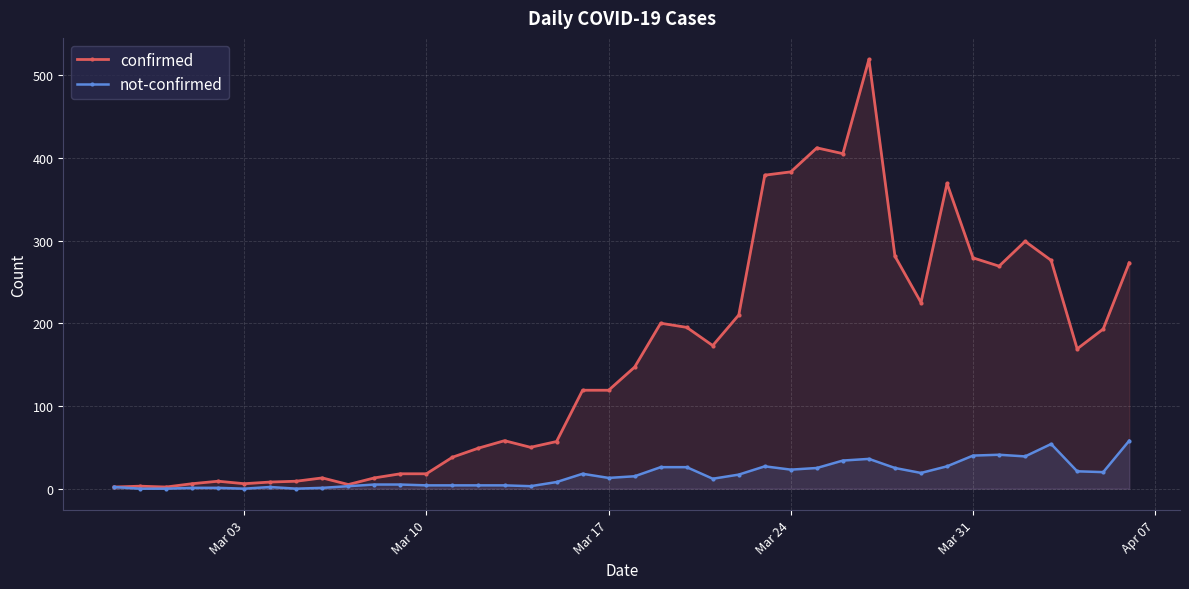

What is the difference between the second highest and minimum values in the confirmed series?

410